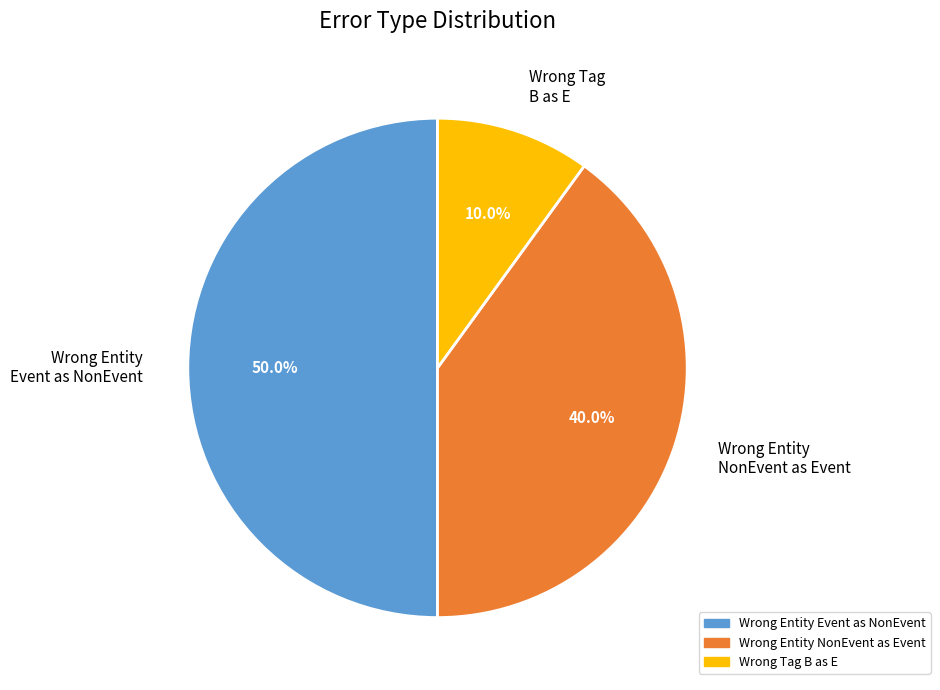

Count the number of slices in the pie.

3